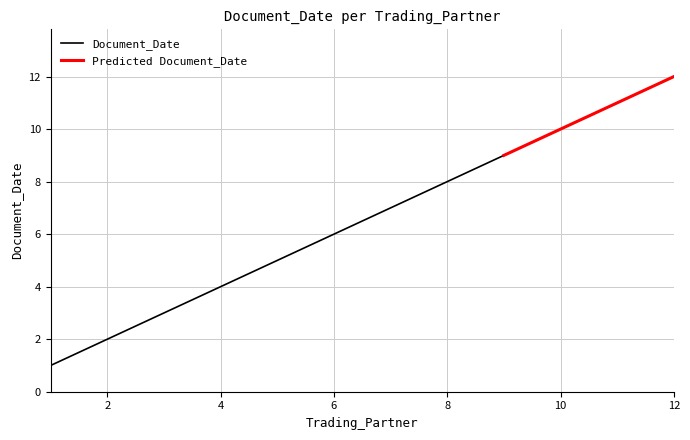

Reading left to right, transcribe all the data shown in this chart.

1=1	1=1	2=2	2=2	3=3	3=3	4=4	4=4	5=5	5=5	6=6	6=6	7=7	7=7	8=8	8=8	9=9	9=9	10=10	10=10	11=11	11=11	12=12	12=12